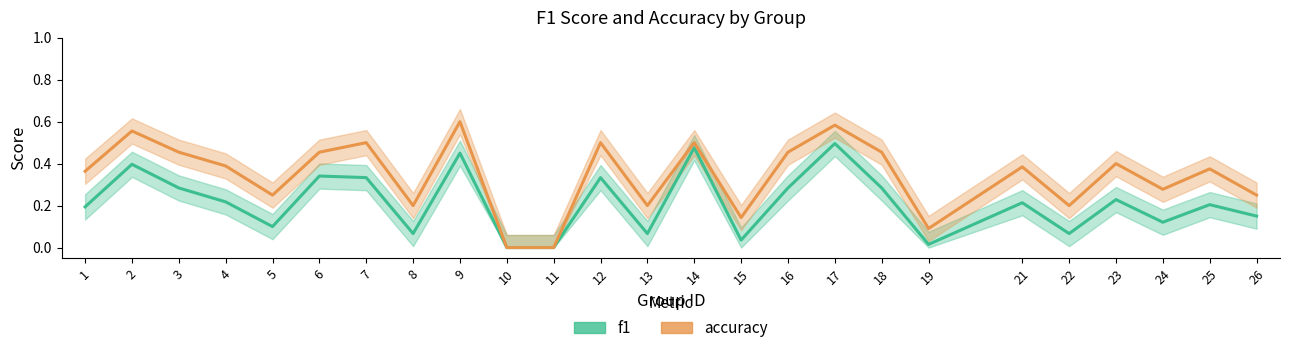

True or false: f1 and accuracy cross at least once.

False